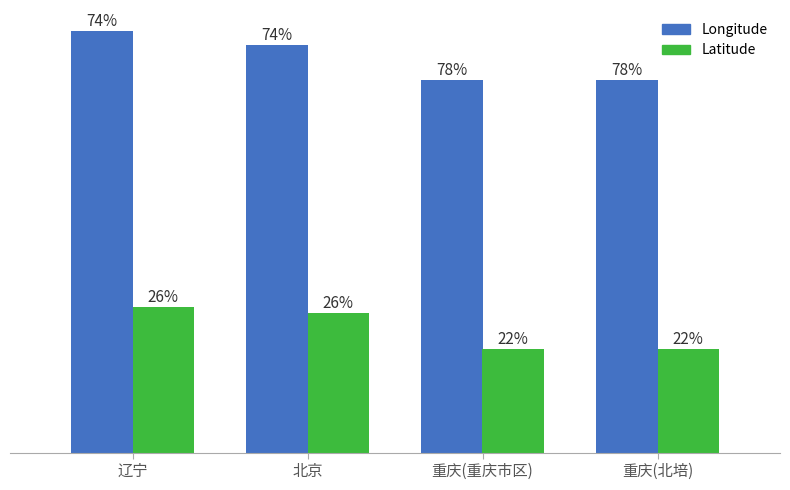

At how many categories does at least one series exceed 48?

4